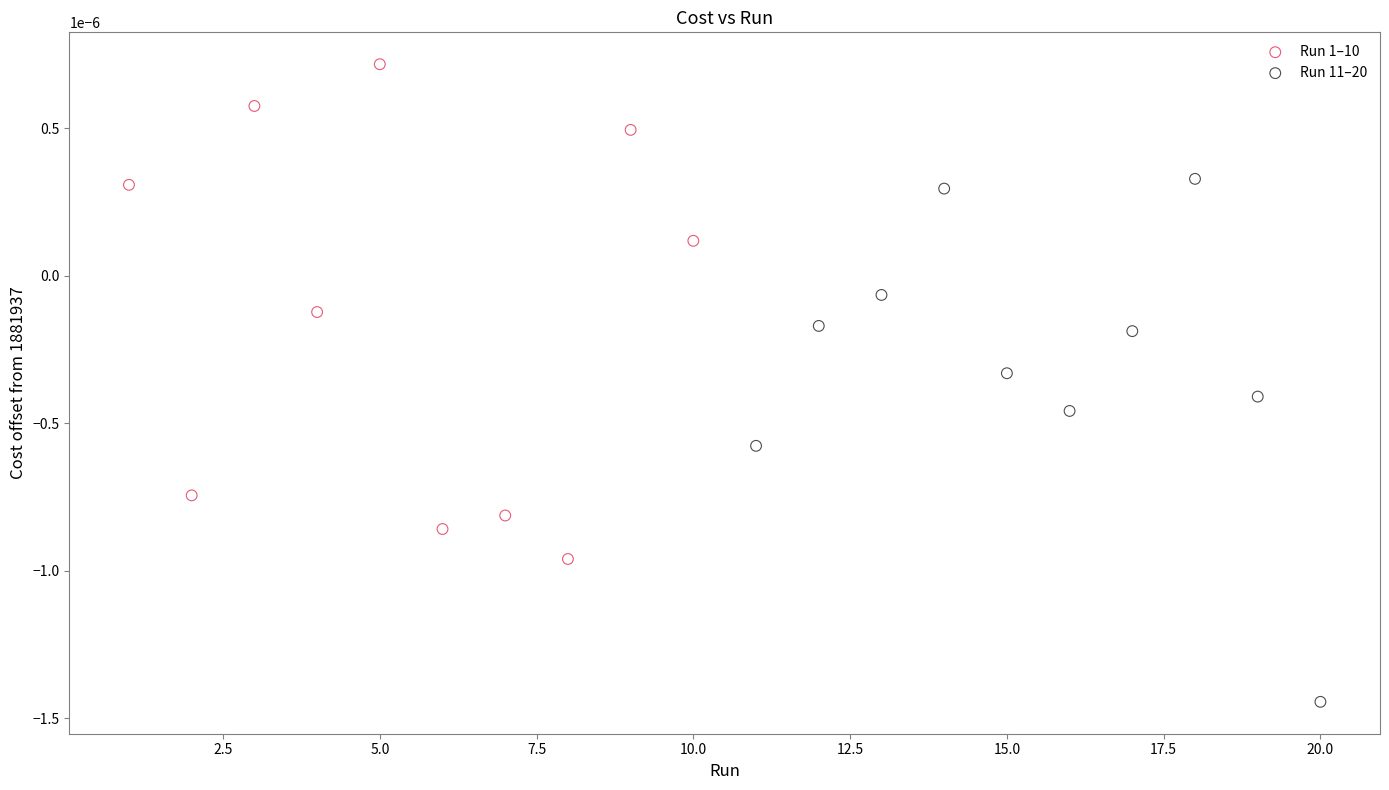

Which series reaches the maximum Y coordinate?

Run 1–10